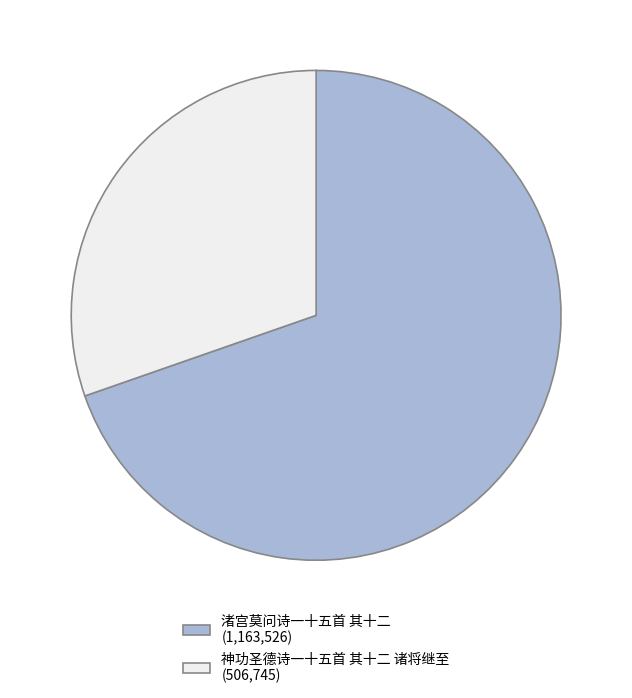

Is it true that 渚宫莫问诗一十五首 其十二 is 70% of the pie?

True